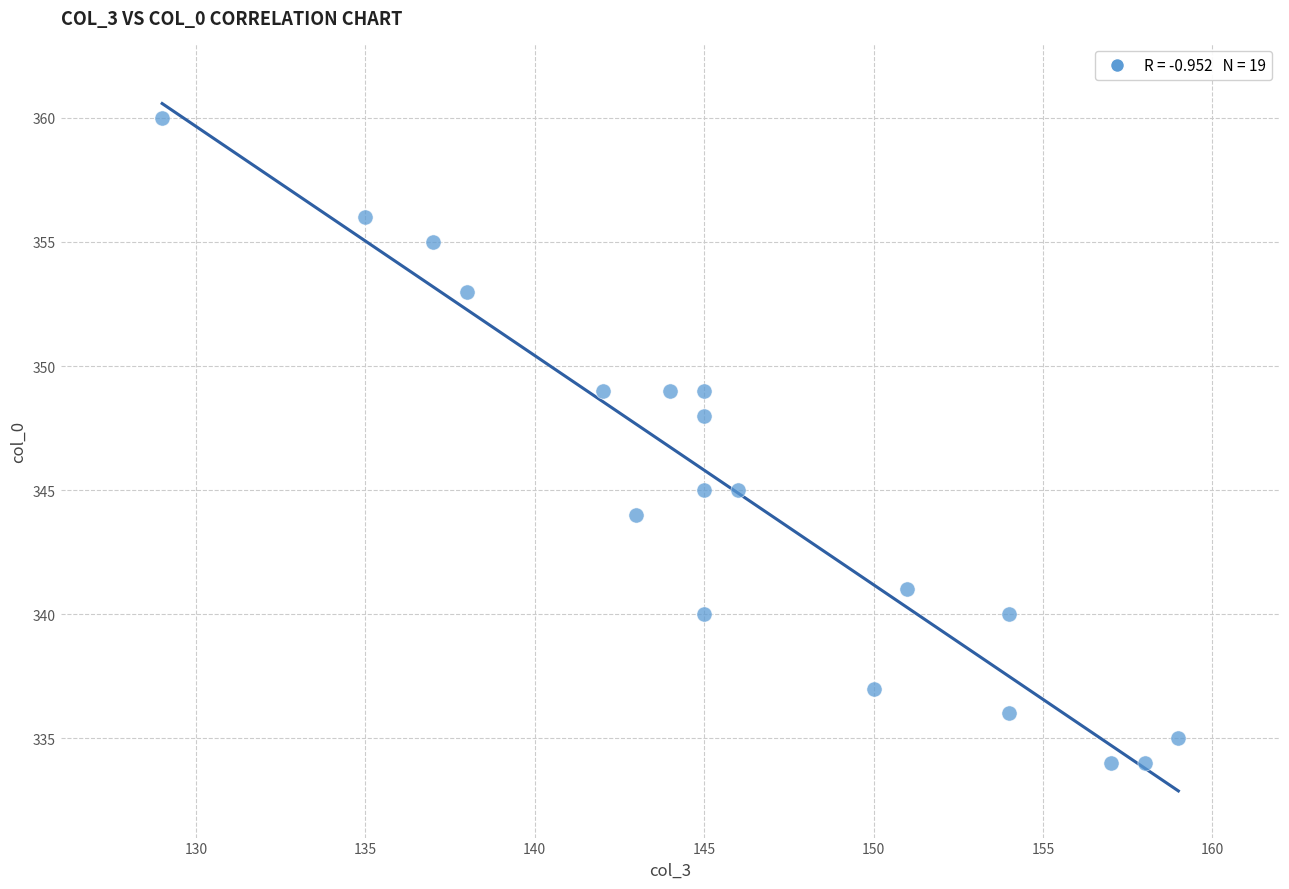

What is the range of Y values (max minus min)?

26